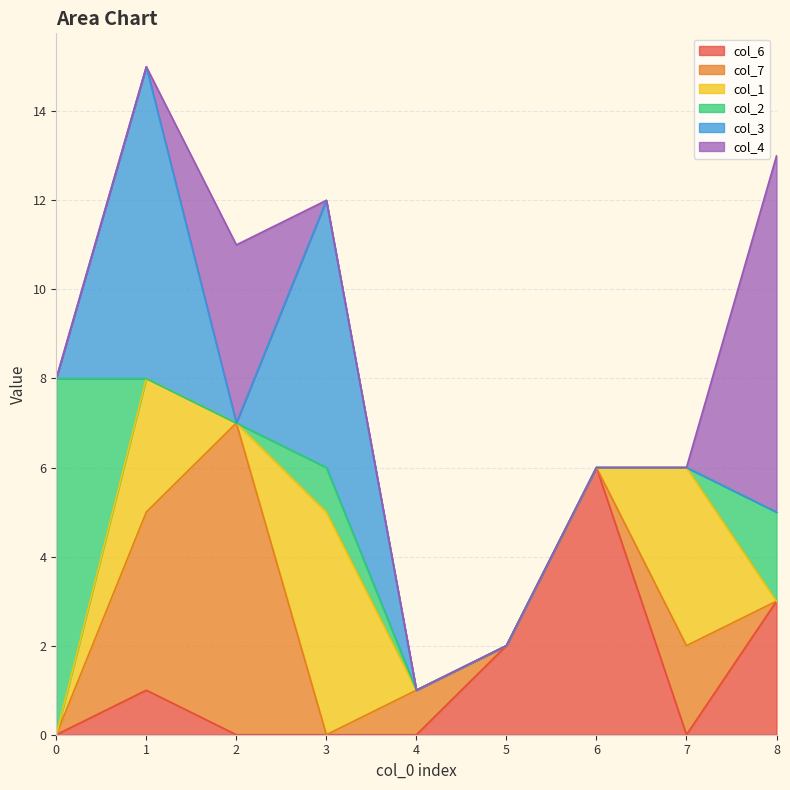

Reading left to right, list all the values displayed in this chart.

col_6: 0	1	0	0	0	2	6	0	3
col_7: 0	4	7	0	1	0	0	2	0
col_1: 0	3	0	5	0	0	0	4	0
col_2: 8	0	0	1	0	0	0	0	2
col_3: 0	7	0	6	0	0	0	0	0
col_4: 0	0	4	0	0	0	0	0	8